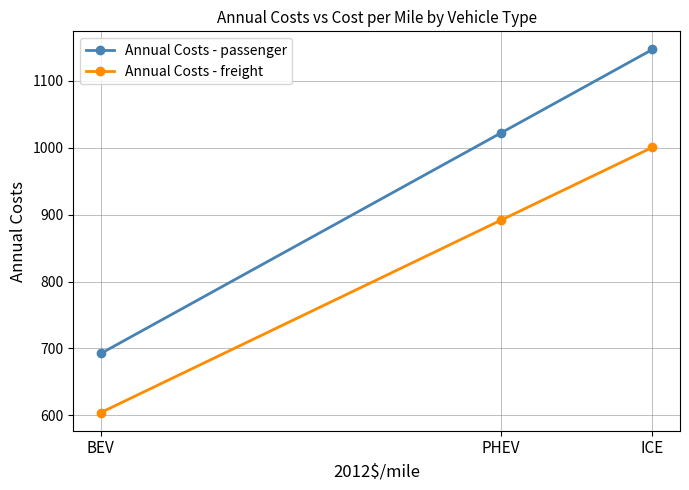

At which label does Annual Costs - freight first exceed 891?

PHEV